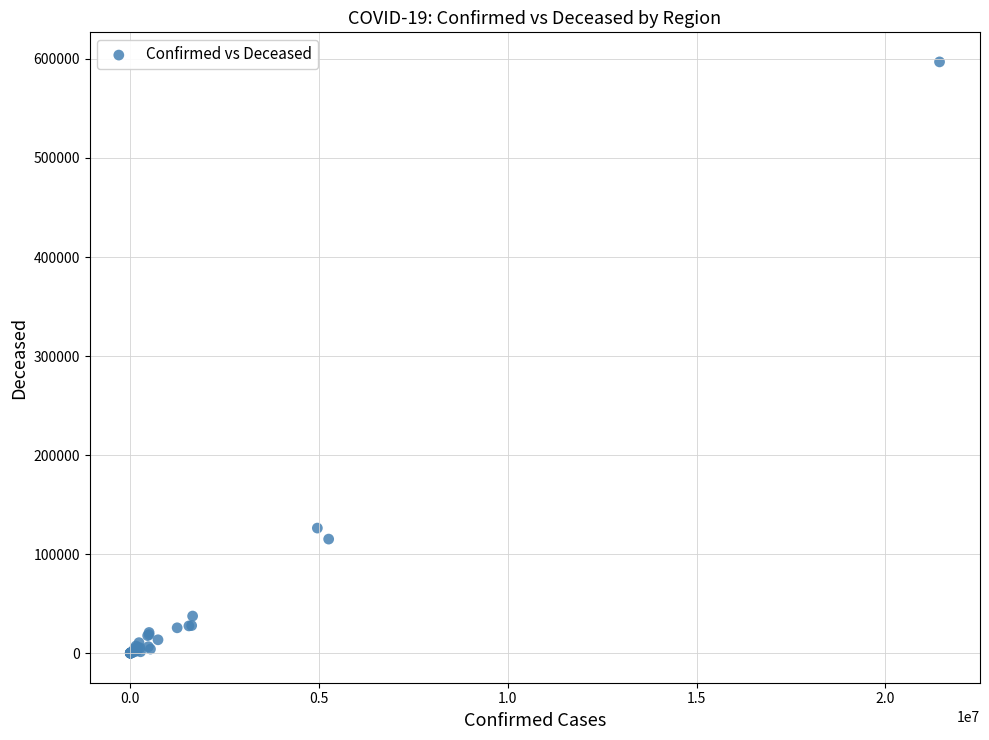

What Y value in the scatter plot is closest to 298517?

126299